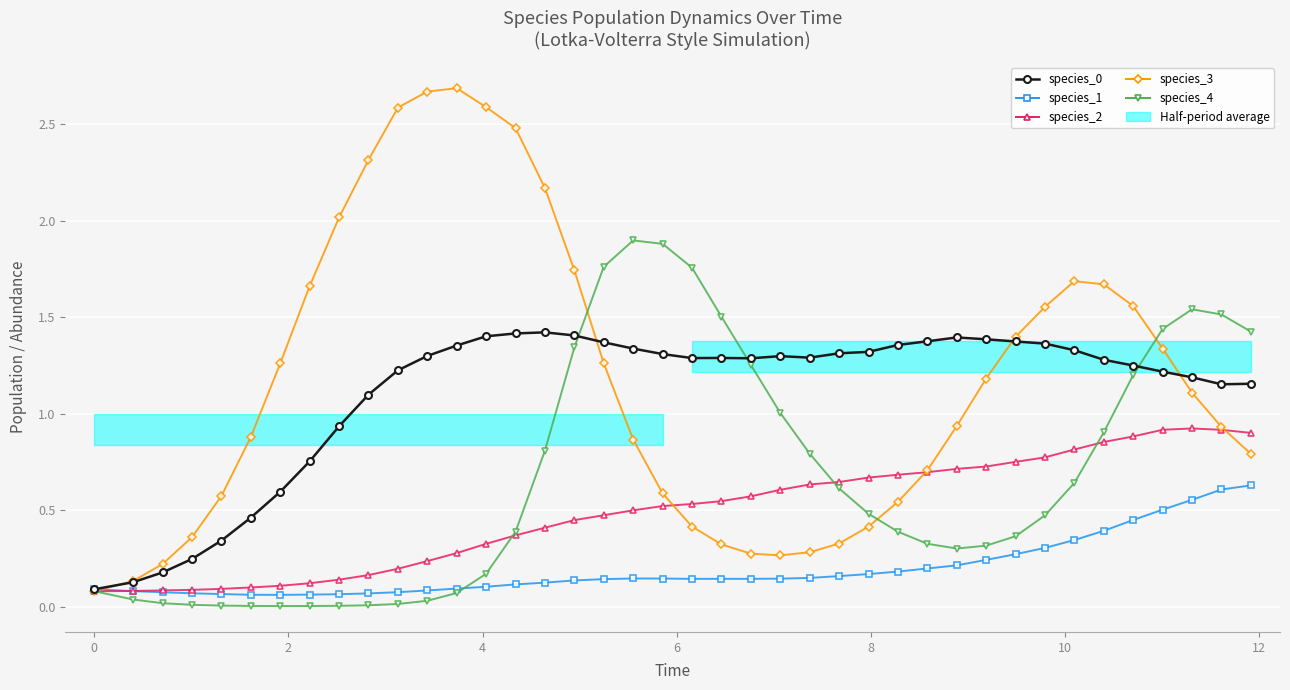

What is the value of the species_0 point at the 24th from the left?

1.3